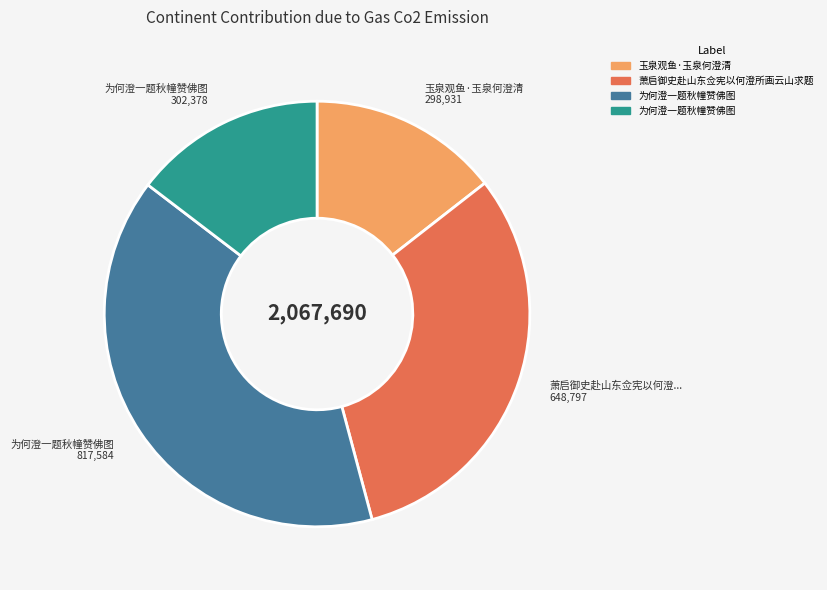

Does any single category account for the majority?

No